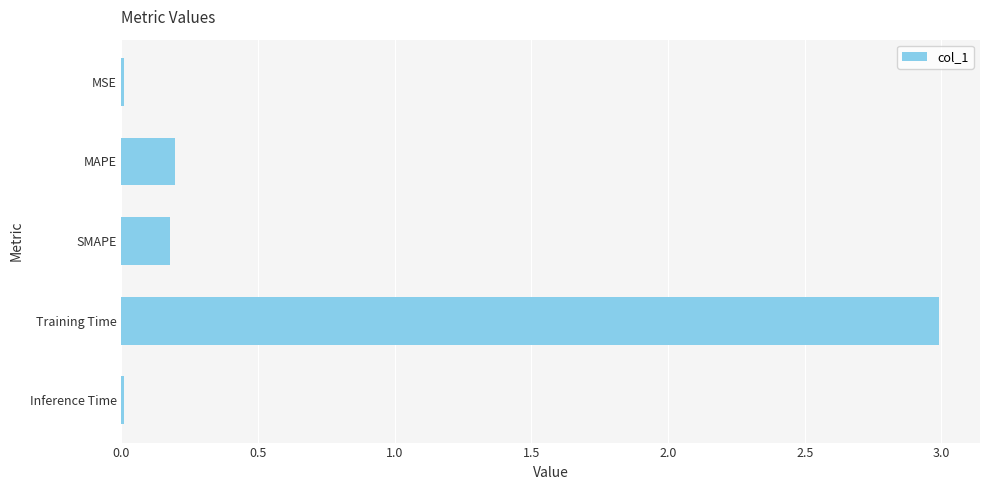

Is it true that the value at SMAPE is 0.2?

True